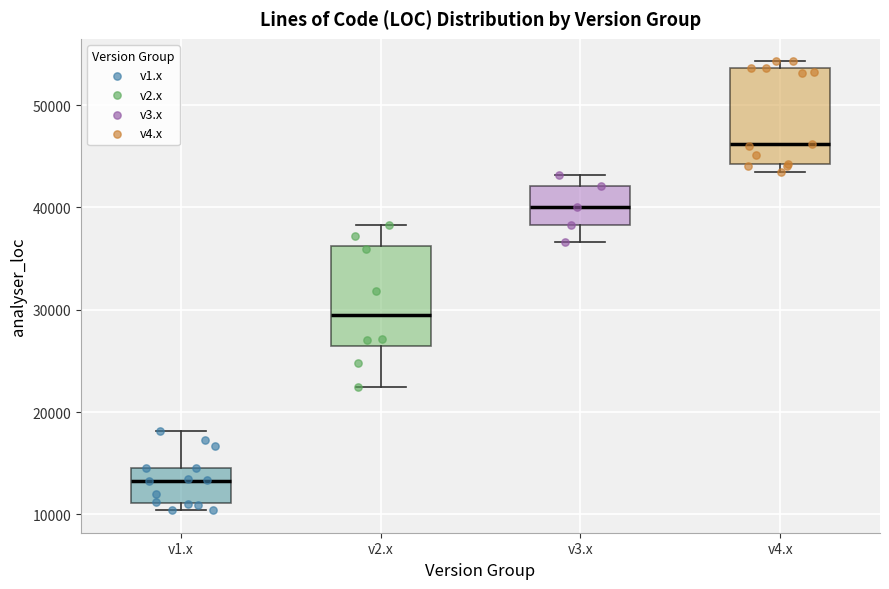

Reading left to right, transcribe this box plot: for each box, give where its median line is, the range the box spans, and where its two whiskers end, as read against the y-axis. The values are not printed on the chart, so give them approximately, as read against the axis.

v1.x: median 13000, box 11000 to 15000, whiskers 10000 to 18000
v2.x: median 29000, box 27000 to 36000, whiskers 22000 to 38000
v3.x: median 40000, box 38000 to 42000, whiskers 37000 to 43000
v4.x: median 46000, box 44000 to 54000, whiskers 44000 (just below the box's lower edge) to 54000 (just above the box's upper edge)